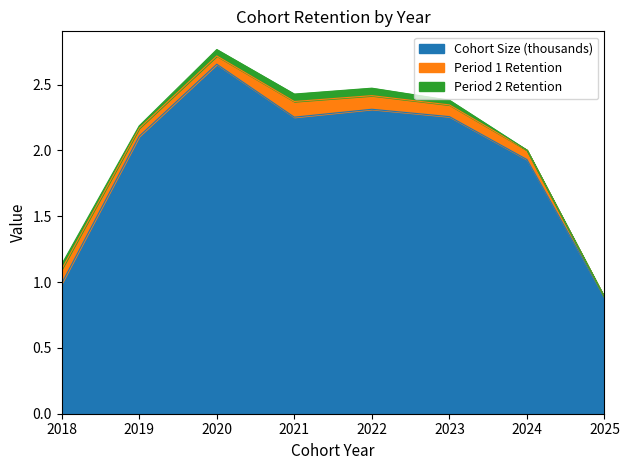

Which has a higher value, 2018 or 2025?

2018